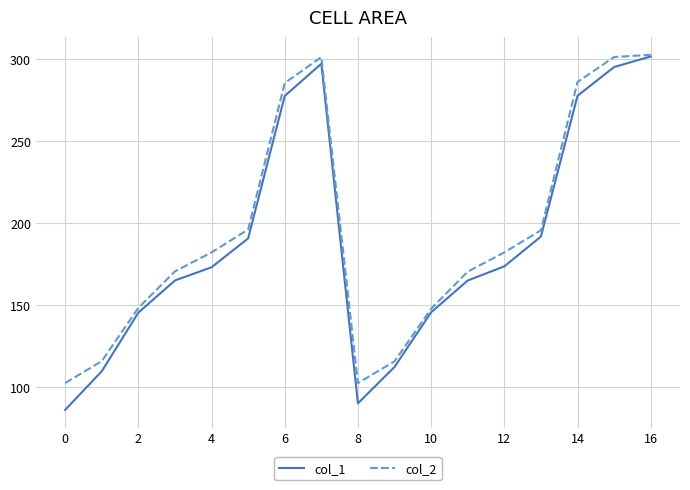

Which series has the widest spread of values?

col_1